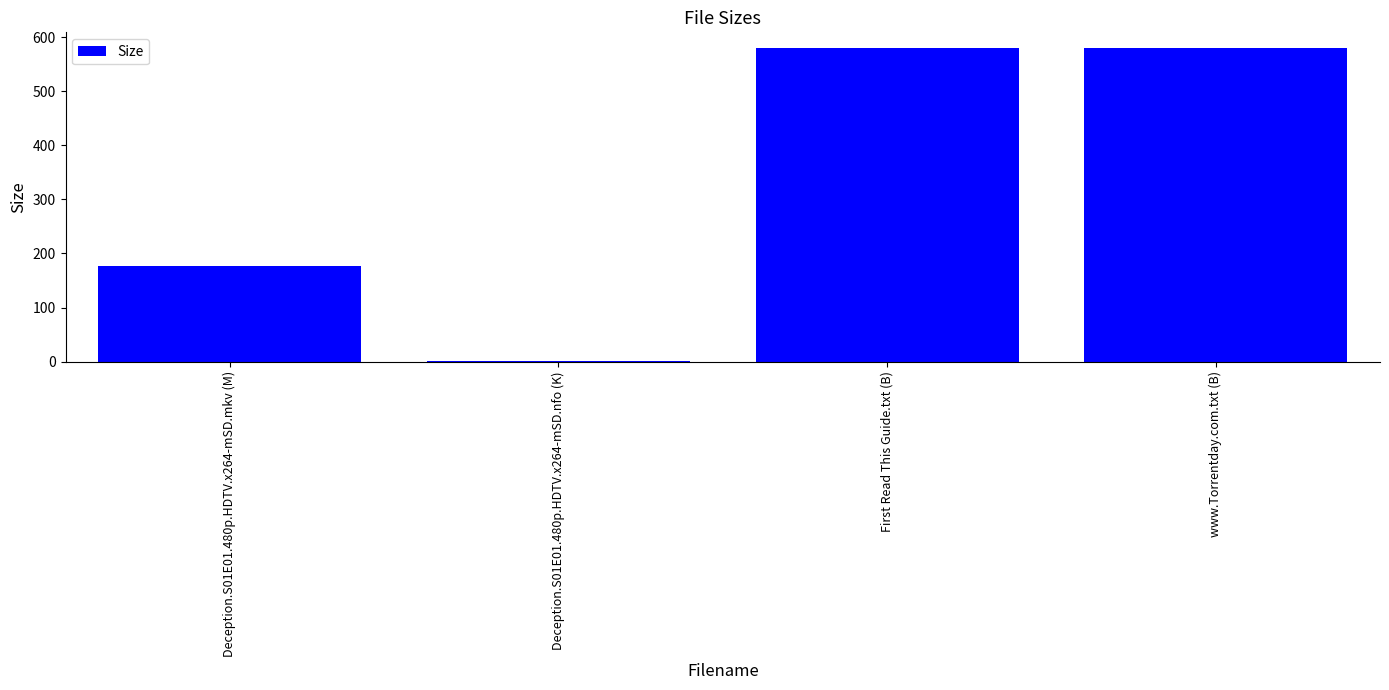

The chart shows a value of 1.1 at Deception.S01E01.480p.HDTV.x264-mSD.nfo (K). True or false?

True